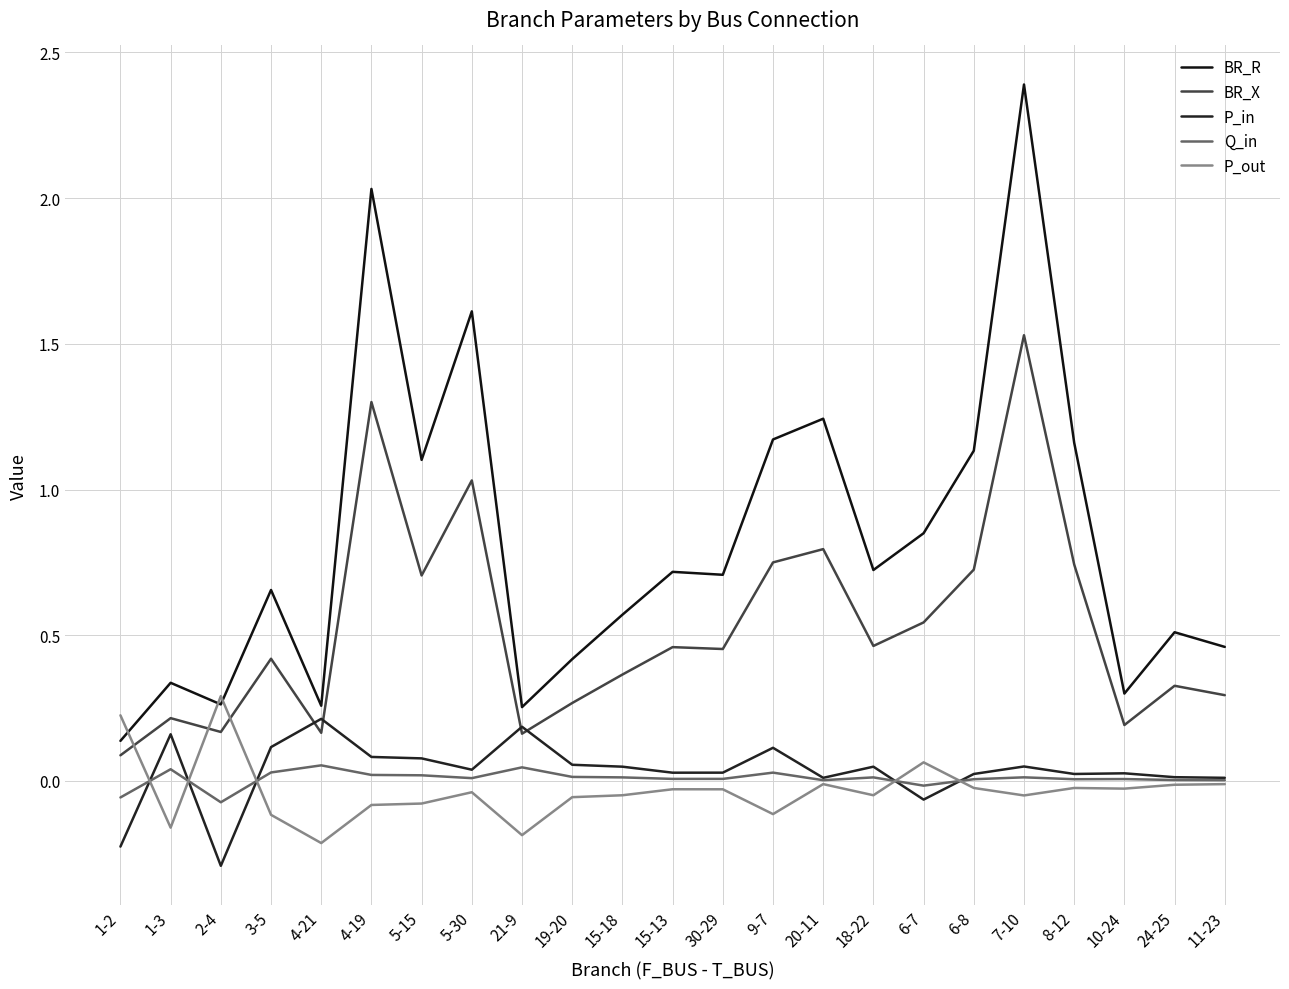

Does the chart have visible grid lines?

Yes